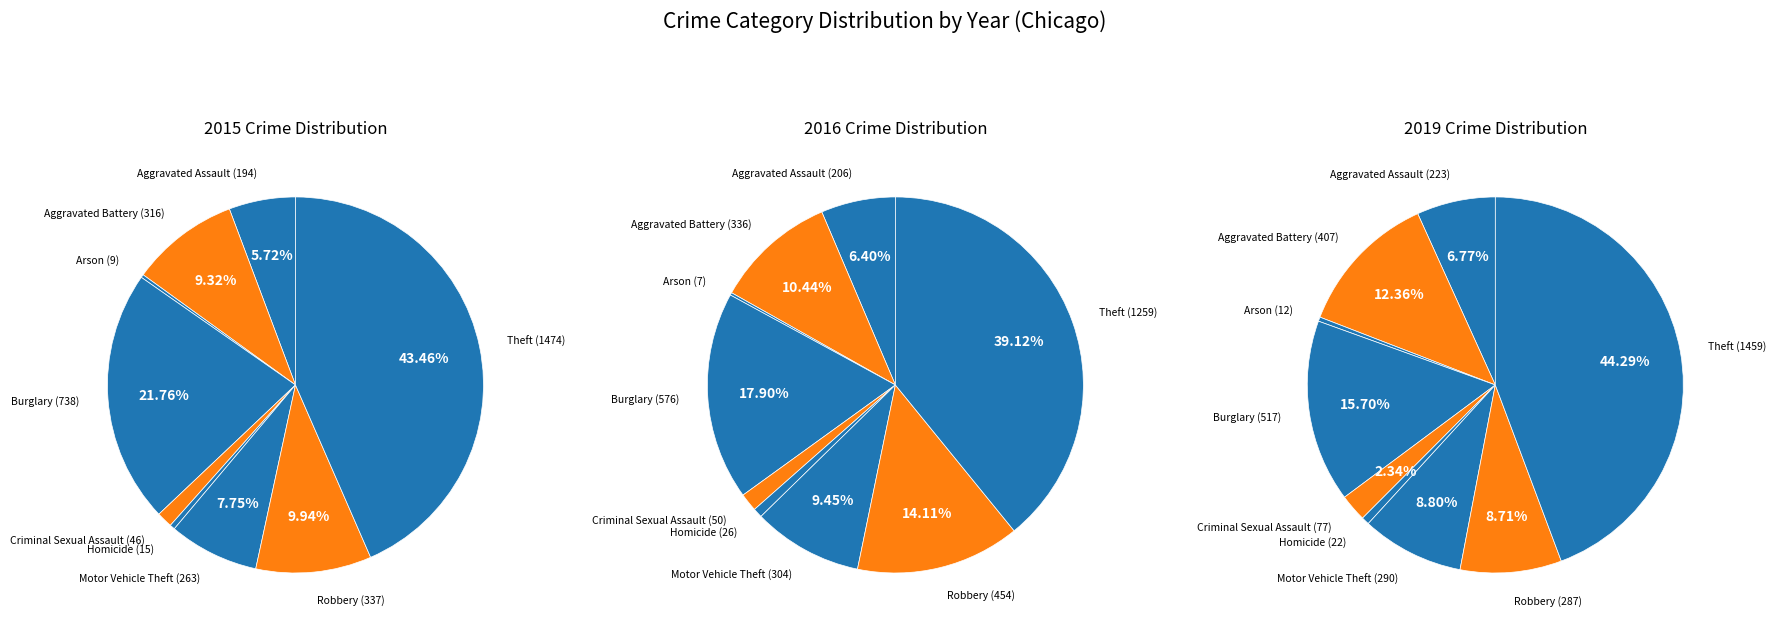

Which slice is the largest?

Theft